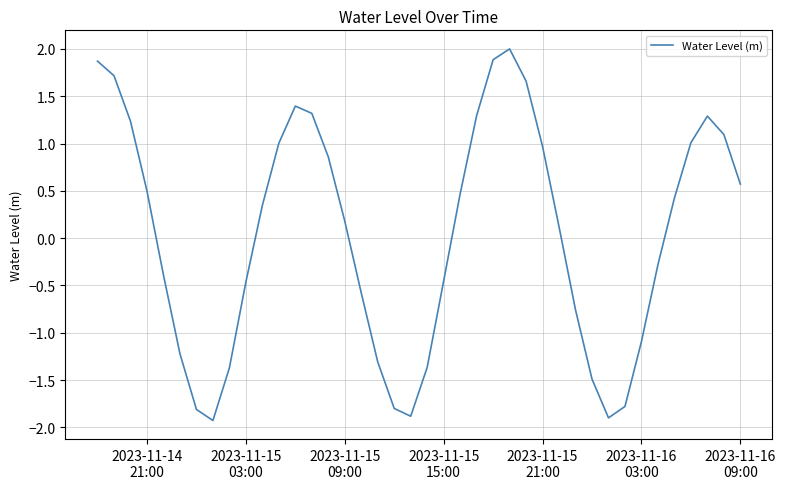

What is the smallest value displayed?

-1.9